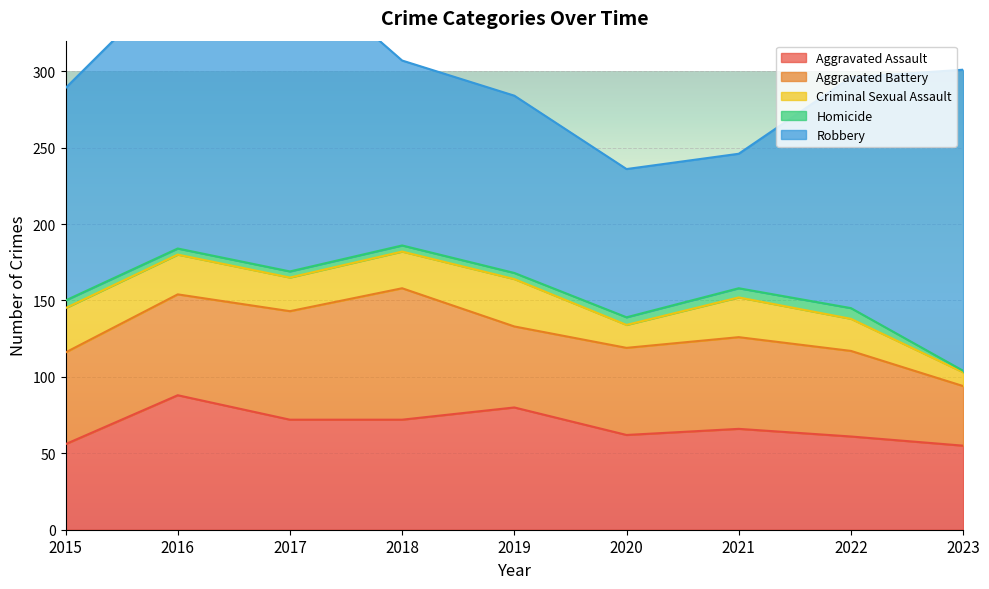

What is the spread (max minus min) of values at 2016?

174